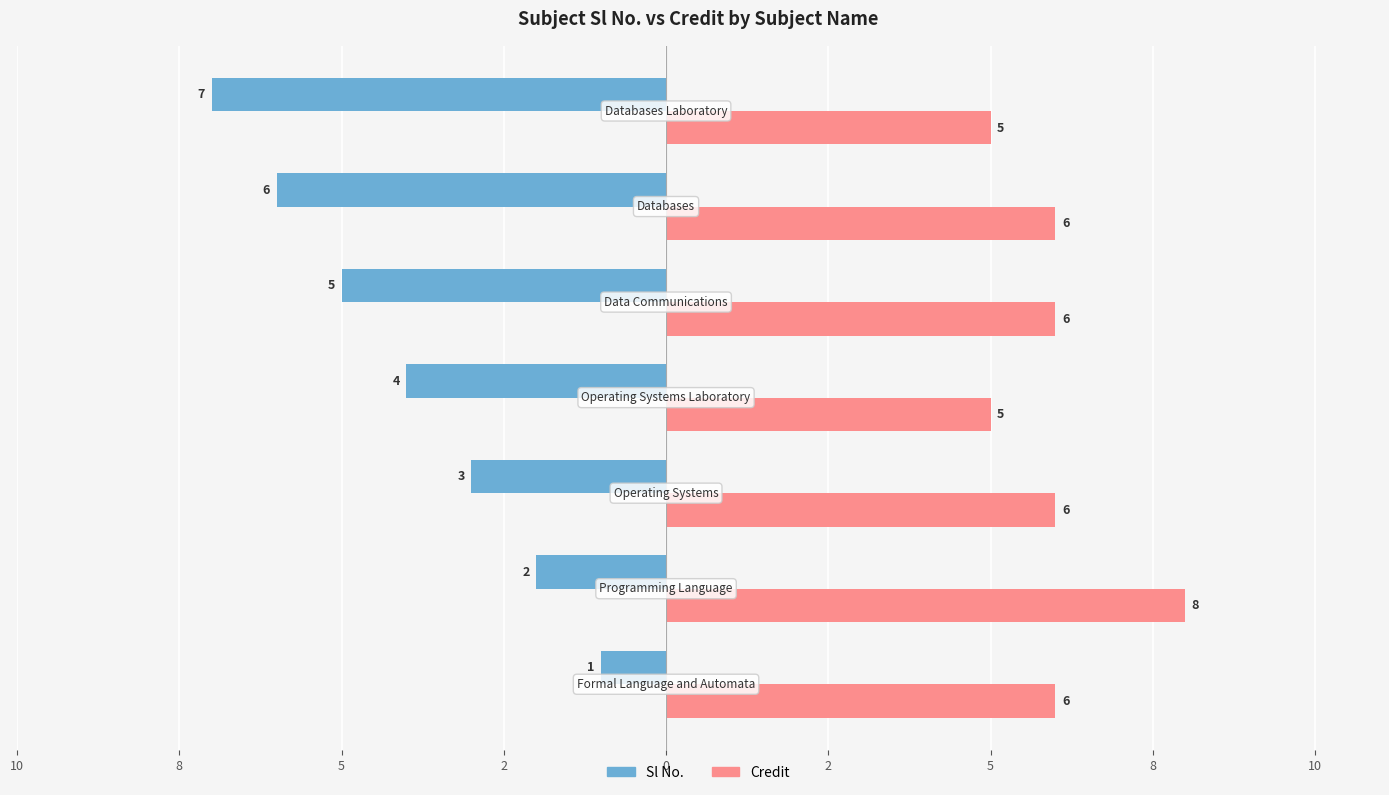

What are all the series names shown in the legend?

Sl No., Credit